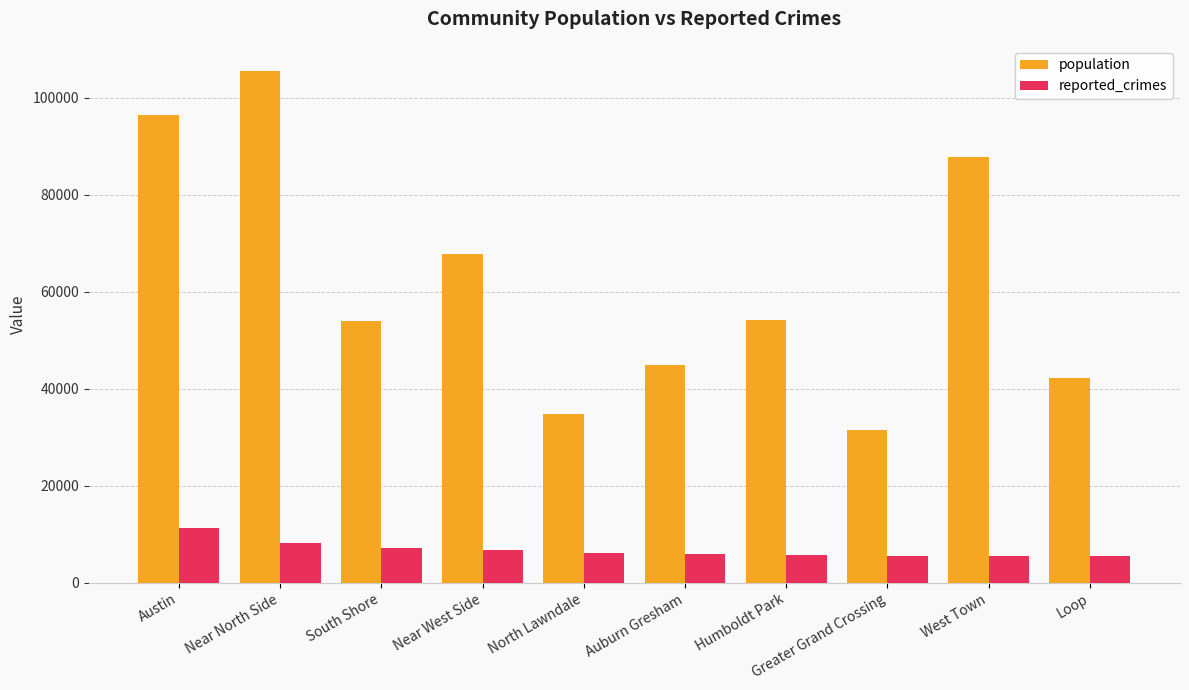

Between North Lawndale and West Town, which series saw the biggest shift?

population